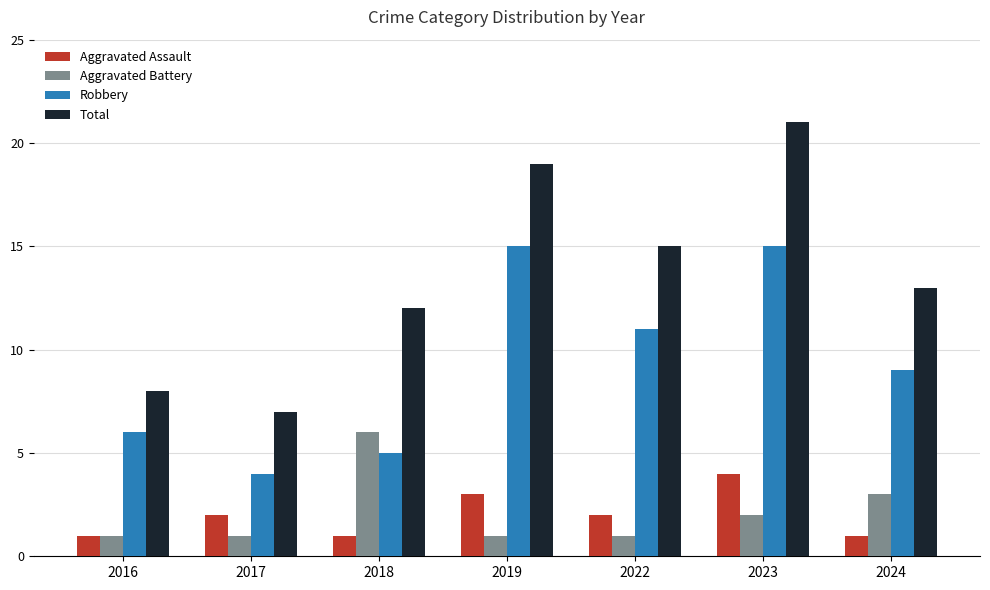

The value of Robbery at 2019 is 15. True or false?

True